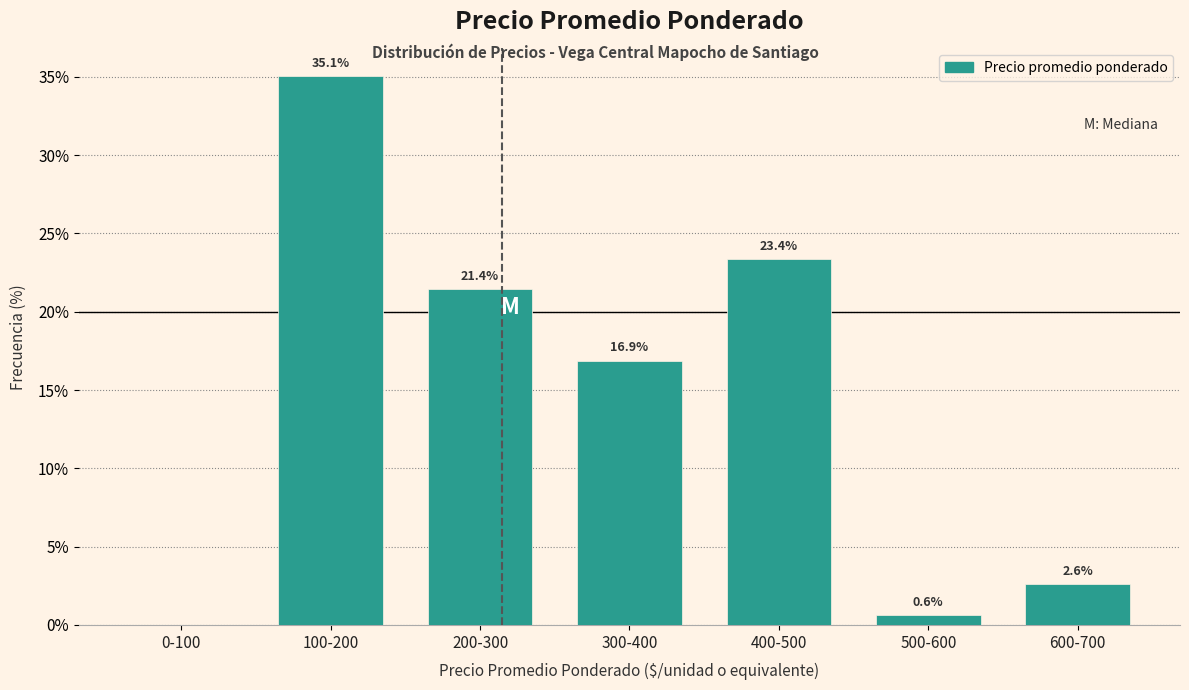

Reading left to right, transcribe all the data shown in this chart.

0-100=0.0	100-200=35.1	200-300=21.4	300-400=16.9	400-500=23.4	500-600=0.6	600-700=2.6